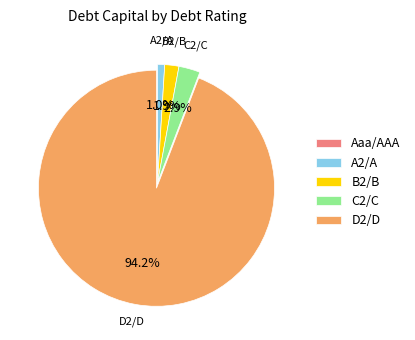

How much of the chart is everything except A2/A?

99.0%